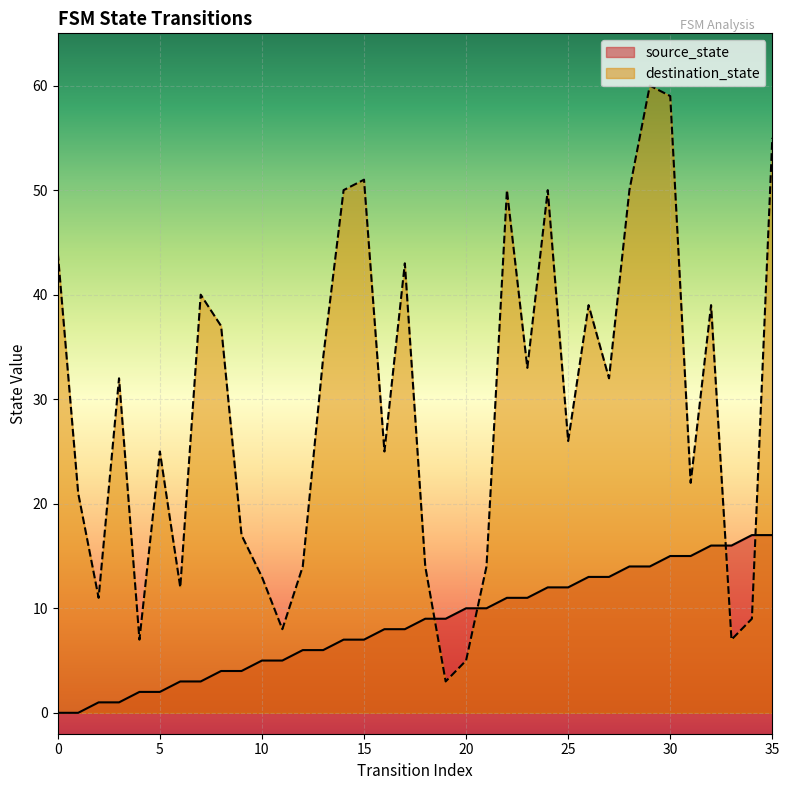

True or false: destination_state has more than 1 points higher than both neighbors.

True